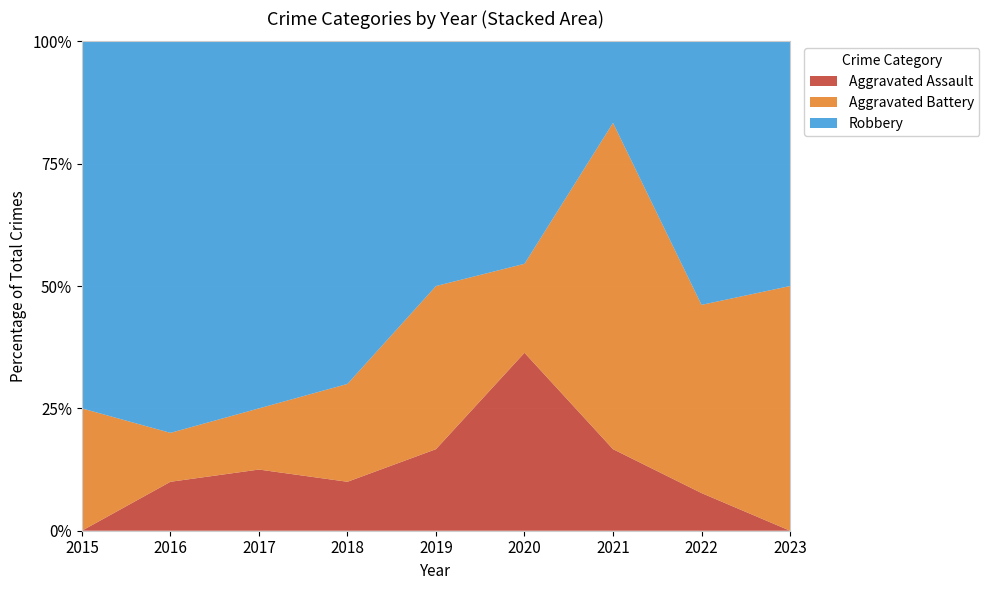

Reading left to right, extract all data points from this chart.

Aggravated Assault: 2015=0	2016=1	2017=1	2018=1	2019=1	2020=4	2021=1	2022=1	2023=0
Aggravated Battery: 2015=2	2016=1	2017=1	2018=2	2019=2	2020=2	2021=4	2022=5	2023=4
Robbery: 2015=6	2016=8	2017=6	2018=7	2019=3	2020=5	2021=1	2022=7	2023=4